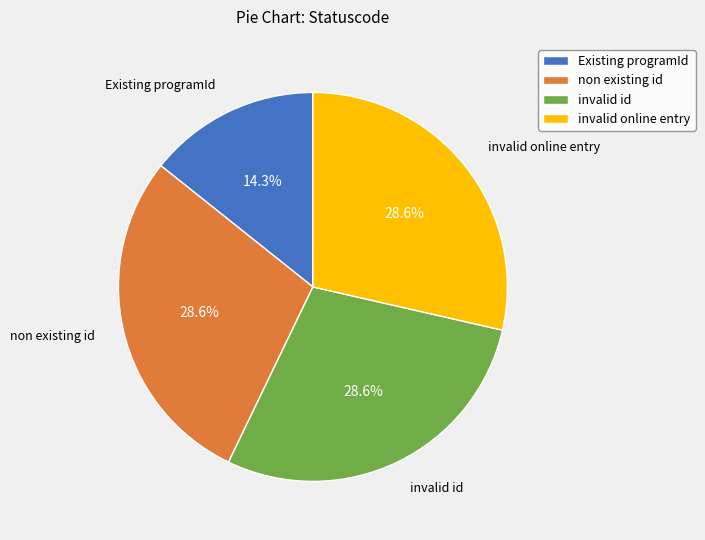

To the nearest percent, what is the average slice percentage?

25%